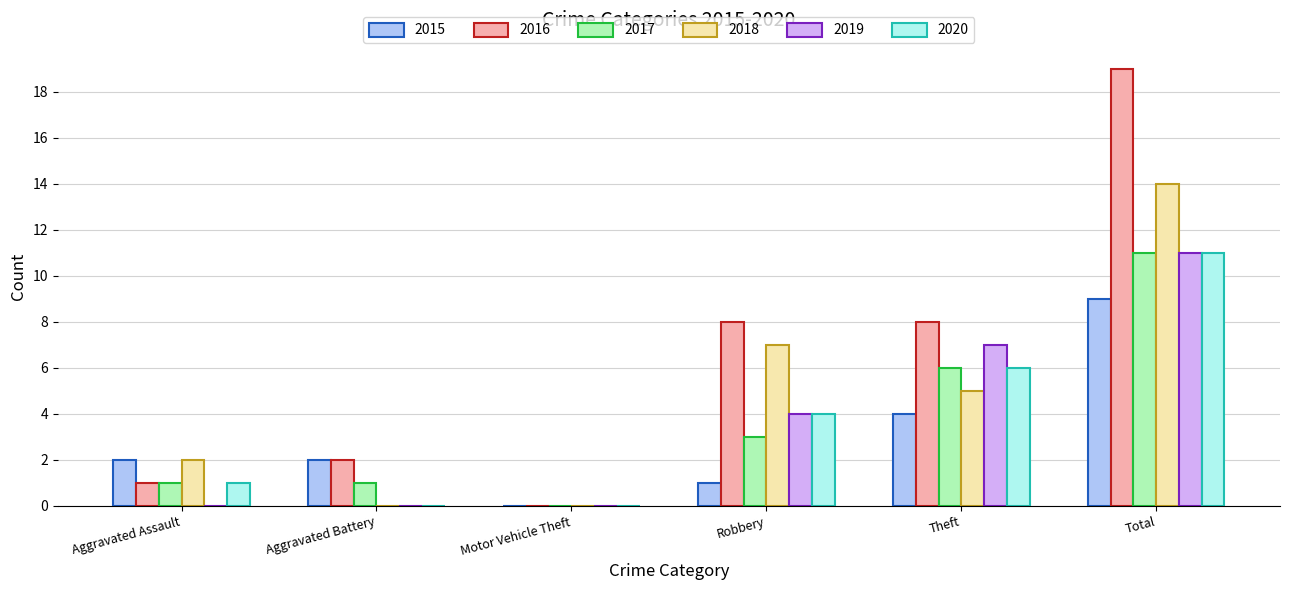

Reading left to right, list all the values displayed in this chart.

2015: 2	2	0	1	4	9
2016: 1	2	0	8	8	19
2017: 1	1	0	3	6	11
2018: 2	0	0	7	5	14
2019: 0	0	0	4	7	11
2020: 1	0	0	4	6	11